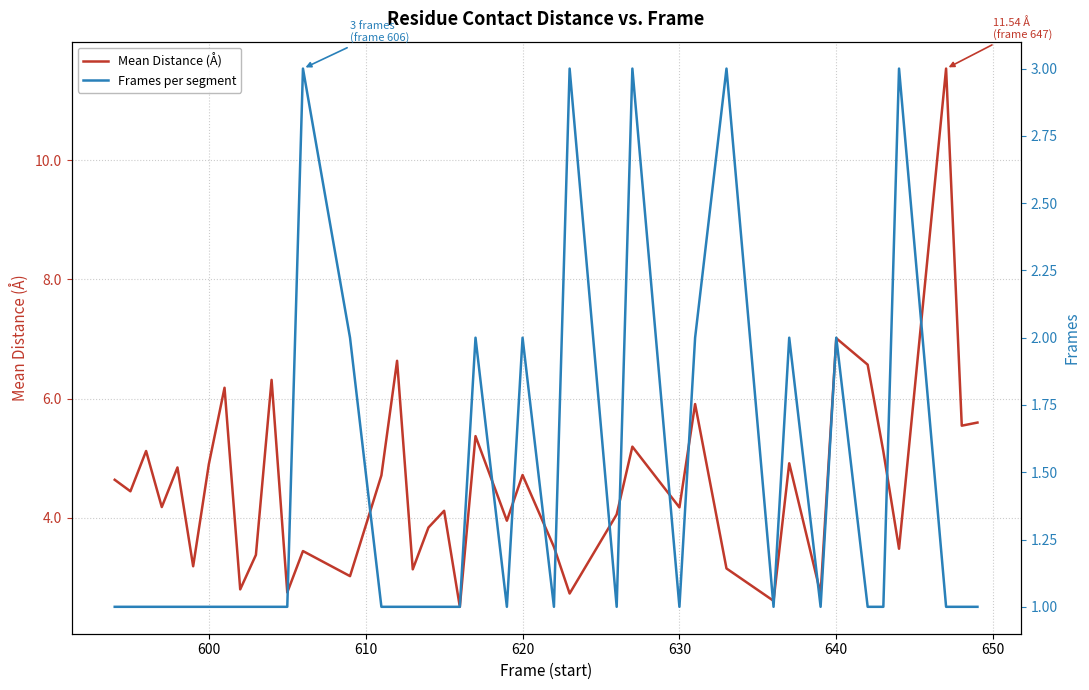

Where is Mean Distance (Å) nearest to the value 7?

640